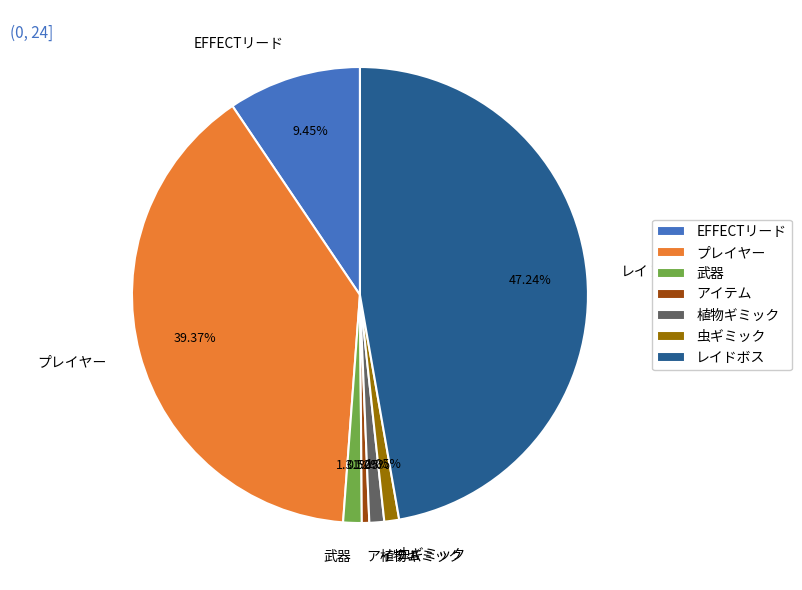

What is the smallest slice in the pie chart?

アイテム